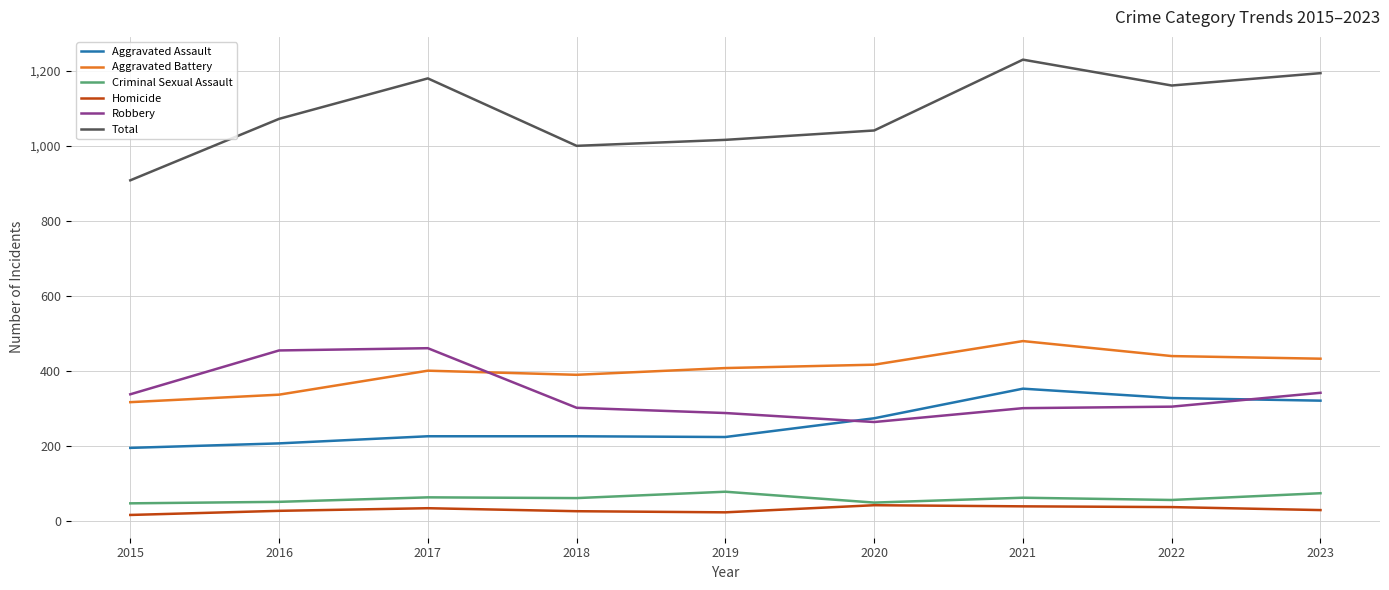

How many values in the Aggravated Battery series are below 407?

4